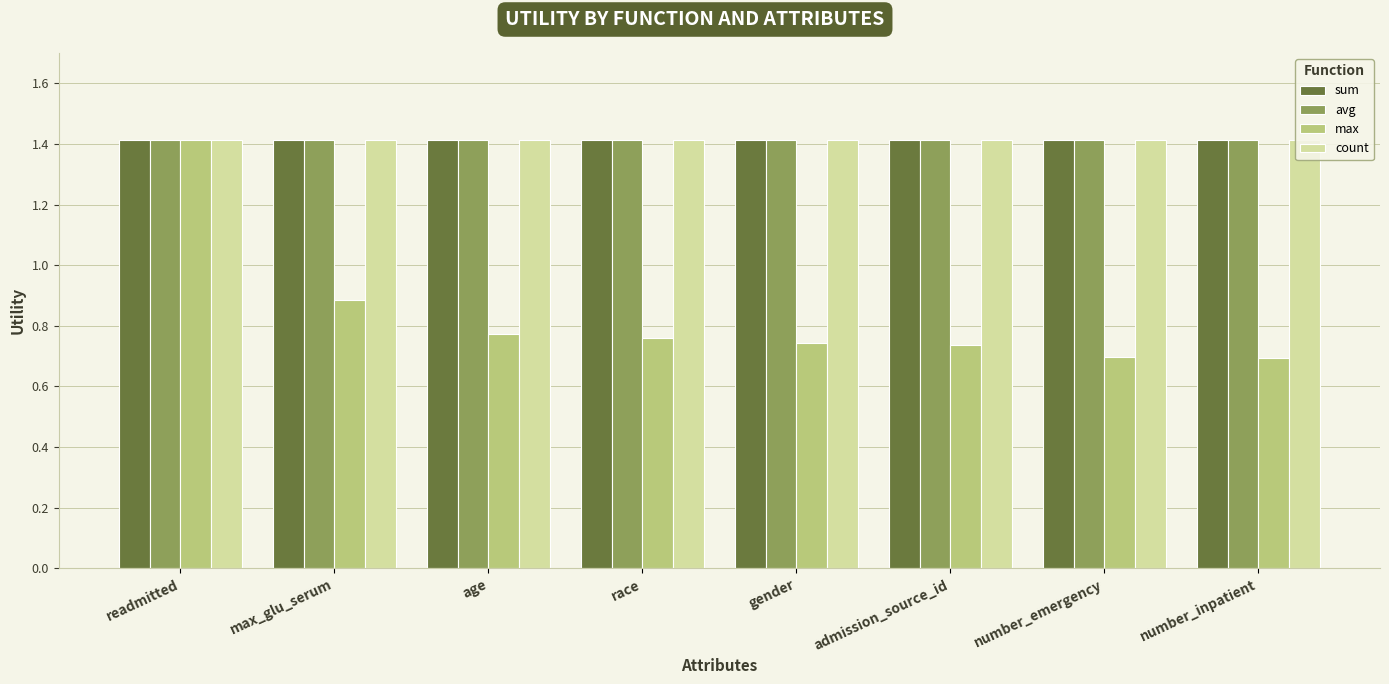

Are the bars horizontal?

No